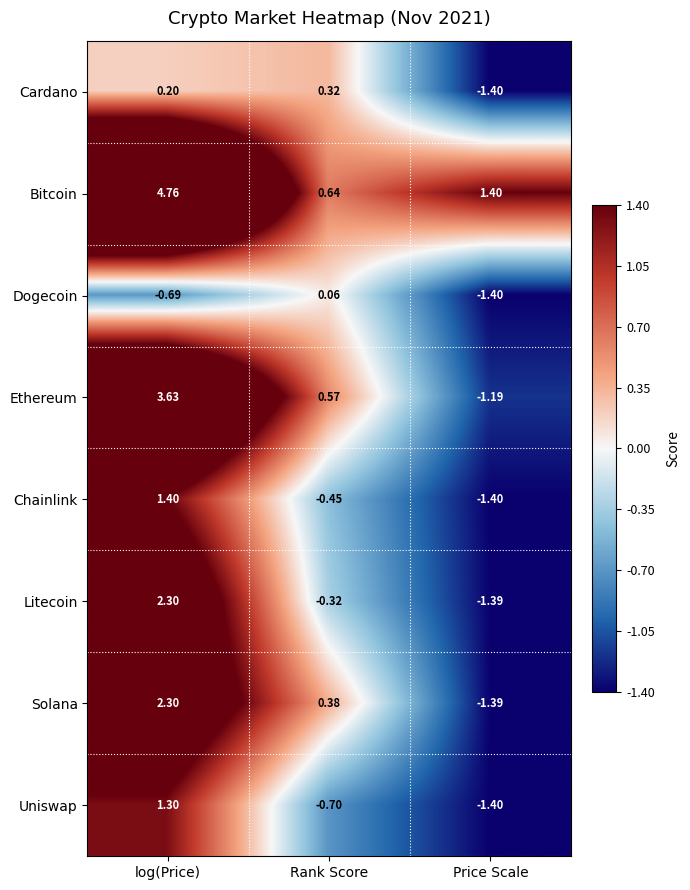

At which category is the sum across all series the highest?

log(Price)